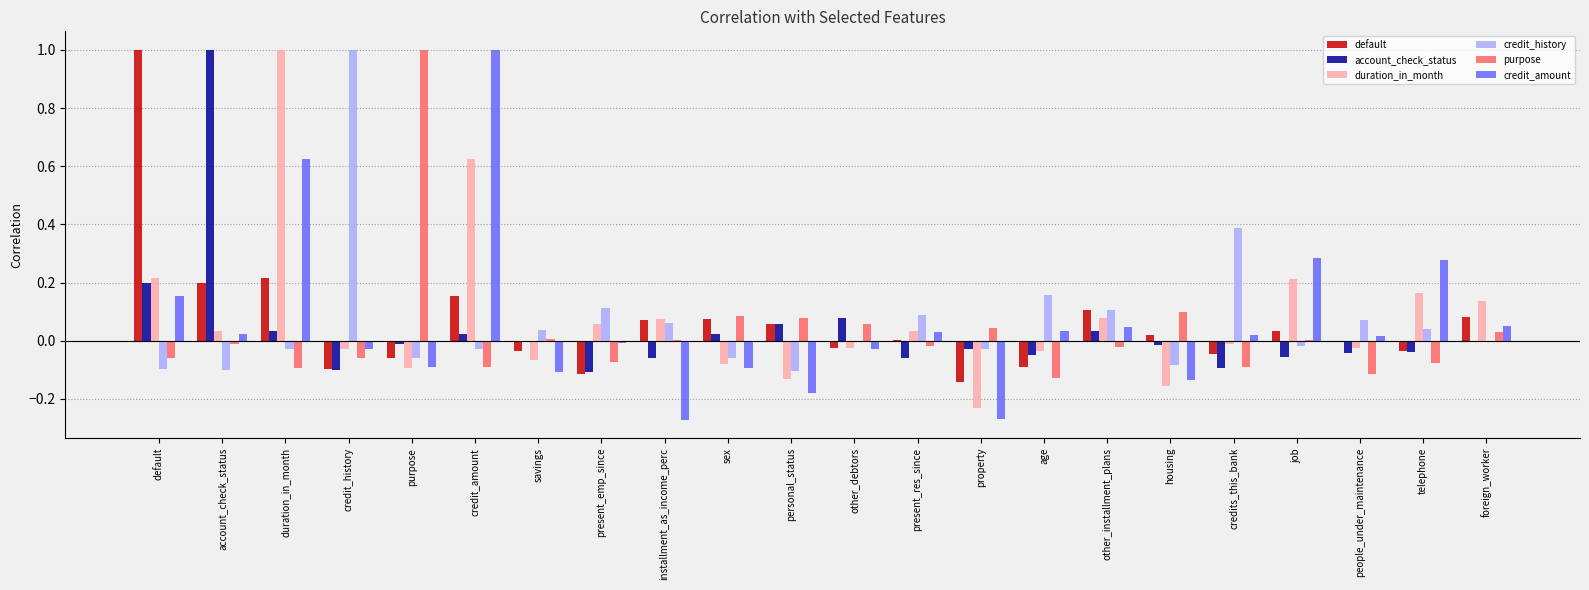

Is the value of default at other_debtors greater than the value of duration_in_month at other_installment_plans?

No